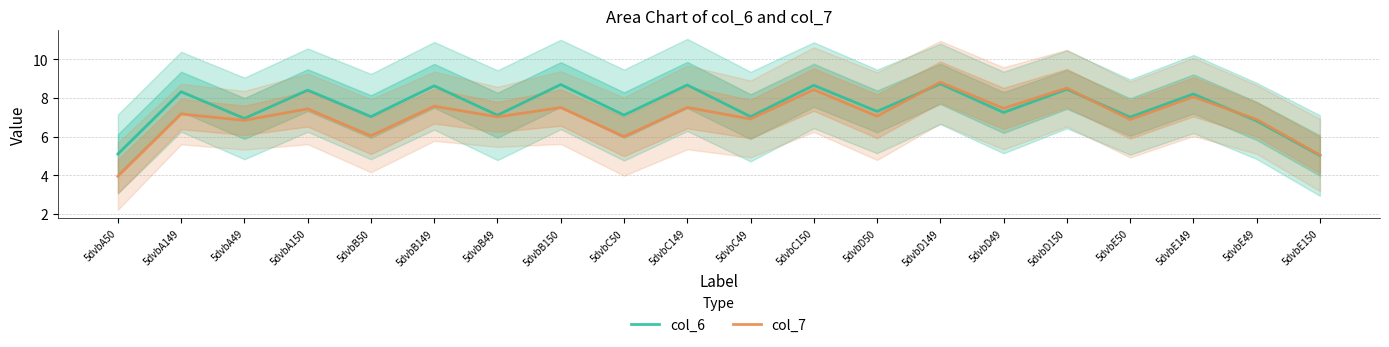

Reading left to right, what are all the values shown in this chart?

col_6: 5dvbA50=5.1	5dvbA149=8.3	5dvbA49=6.9	5dvbA150=8.4	5dvbB50=7.0	5dvbB149=8.6	5dvbB49=7.1	5dvbB150=8.7	5dvbC50=7.1	5dvbC149=8.7	5dvbC49=7.0	5dvbC150=8.7	5dvbD50=7.3	5dvbD149=8.7	5dvbD49=7.3	5dvbD150=8.4	5dvbE50=7.0	5dvbE149=8.2	5dvbE49=6.8	5dvbE150=5.0
col_7: 5dvbA50=4.0	5dvbA149=7.2	5dvbA49=6.8	5dvbA150=7.4	5dvbB50=6.0	5dvbB149=7.6	5dvbB49=7.0	5dvbB150=7.5	5dvbC50=6.0	5dvbC149=7.5	5dvbC49=6.9	5dvbC150=8.4	5dvbD50=7.1	5dvbD149=8.8	5dvbD49=7.5	5dvbD150=8.5	5dvbE50=6.9	5dvbE149=8.1	5dvbE49=6.9	5dvbE150=5.1